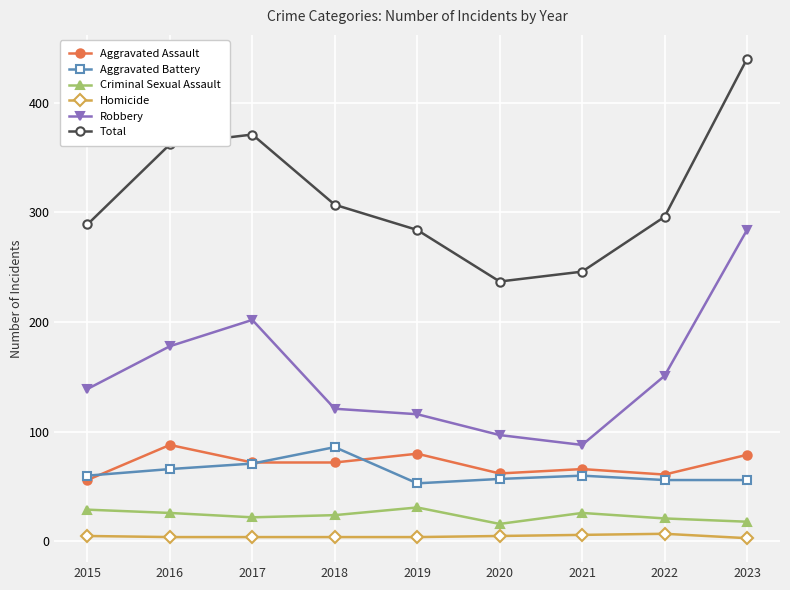

The Total series shows 562 at 2017. True or false?

False